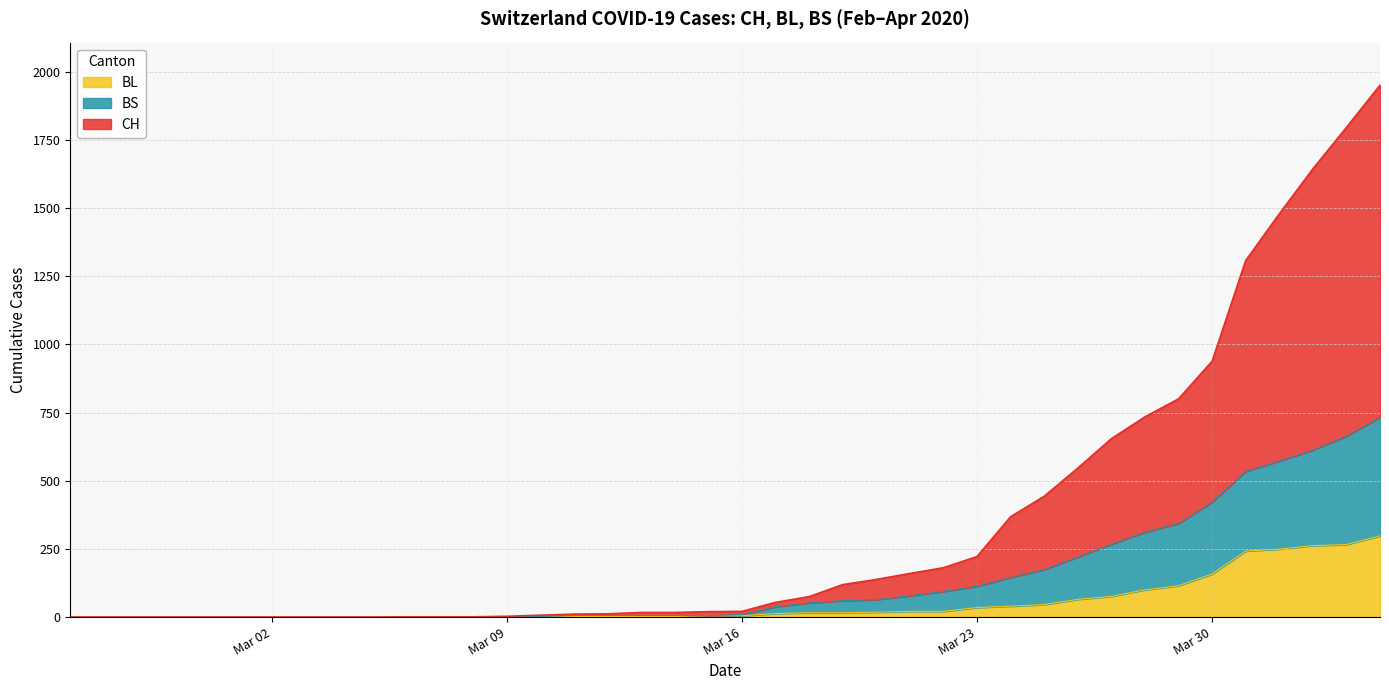

True or false: CH and BS cross at least once.

False